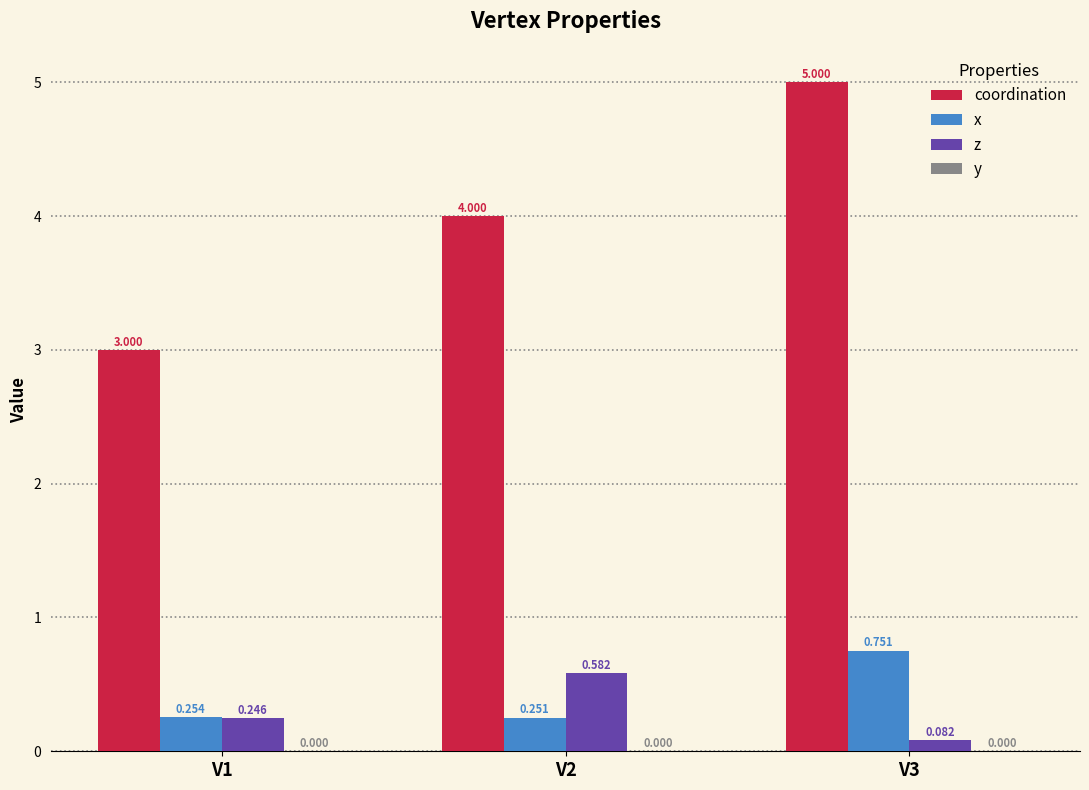

What is the spread (max minus min) of values at V1?

2.8